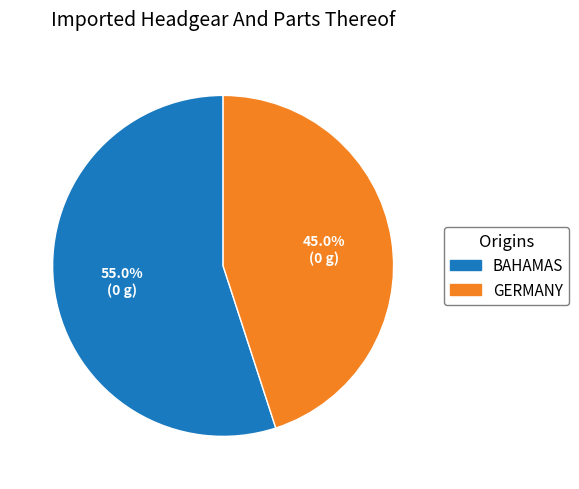

How many slices are in this pie chart?

2